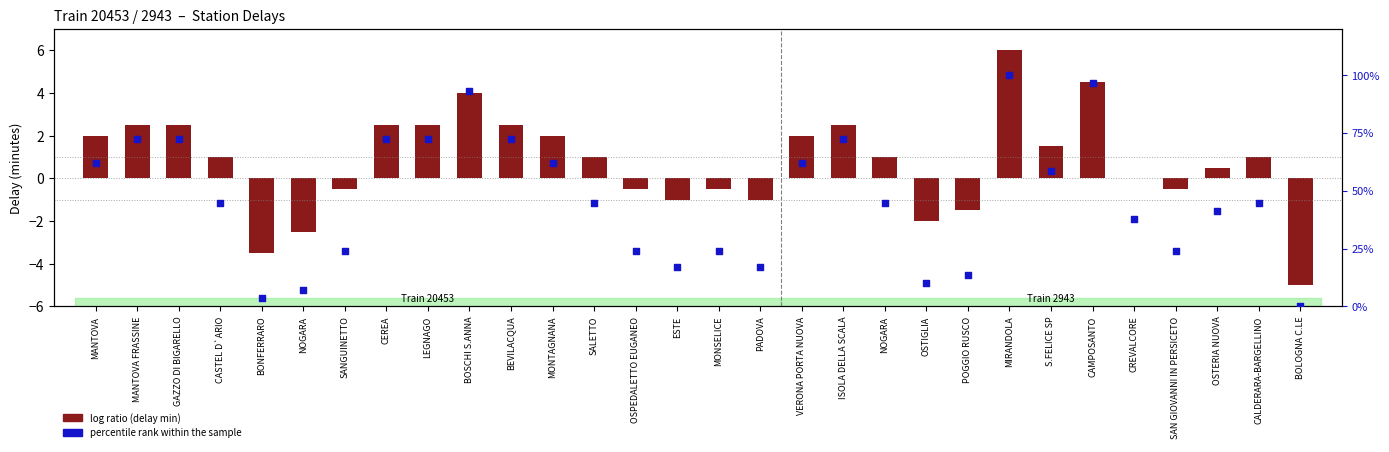

At how many categories does at least one series exceed 66?

6